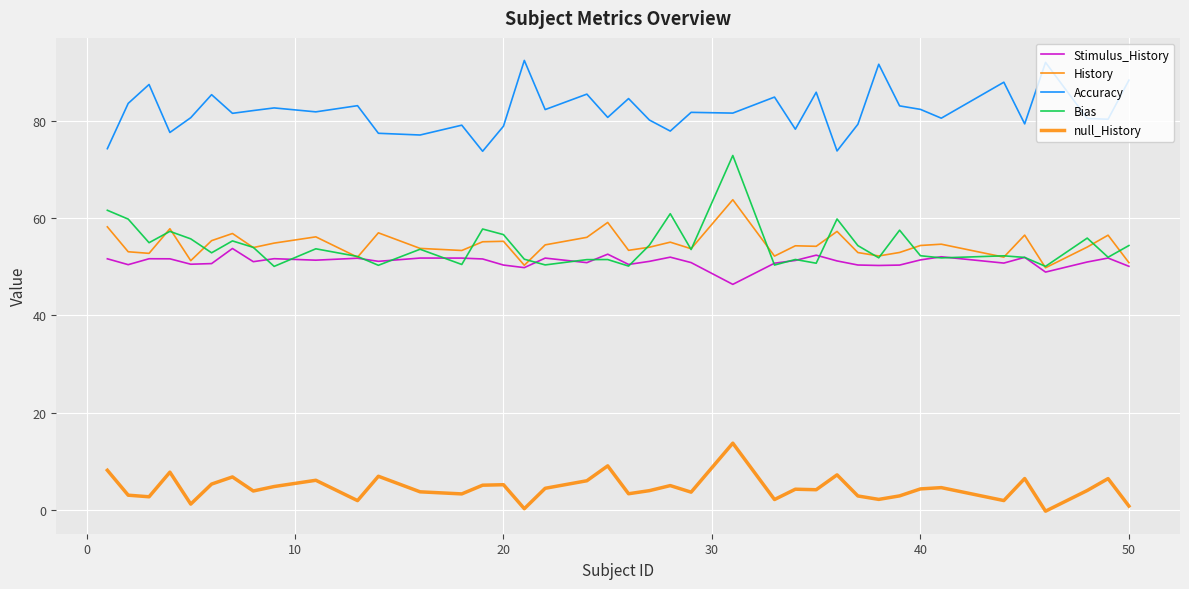

How many lines are shown in the chart?

5